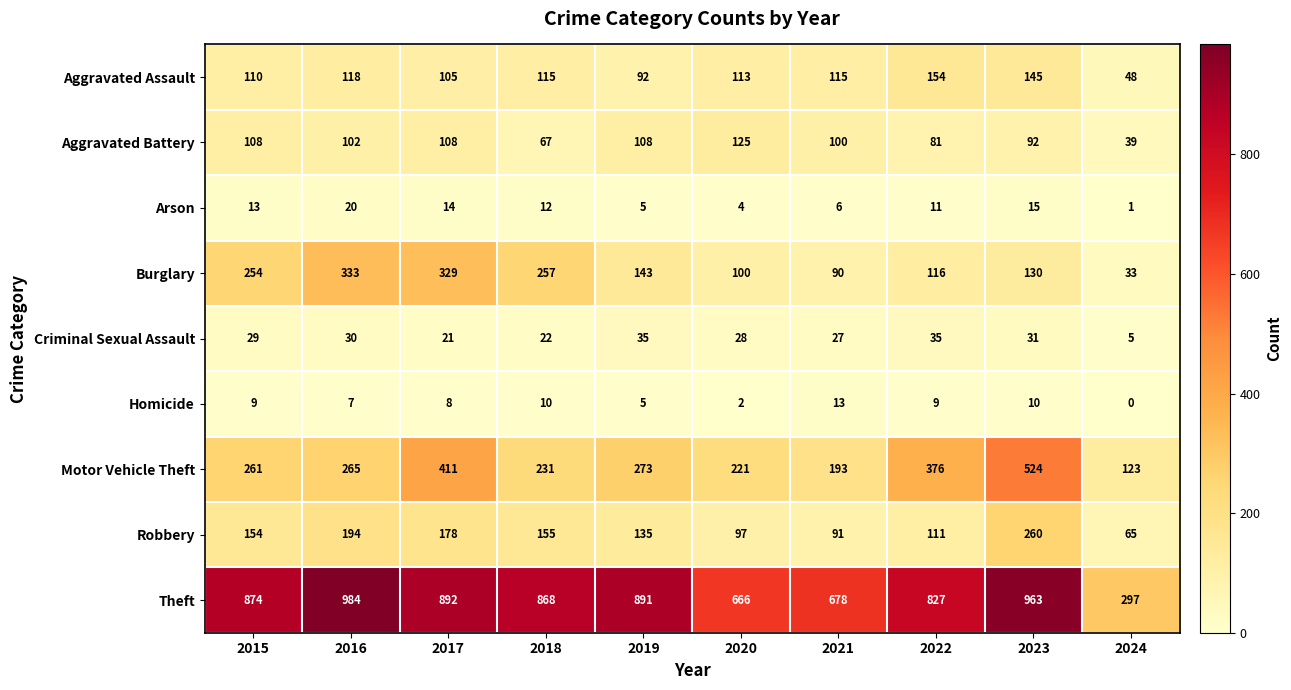

How many categories are shown in the chart?

10